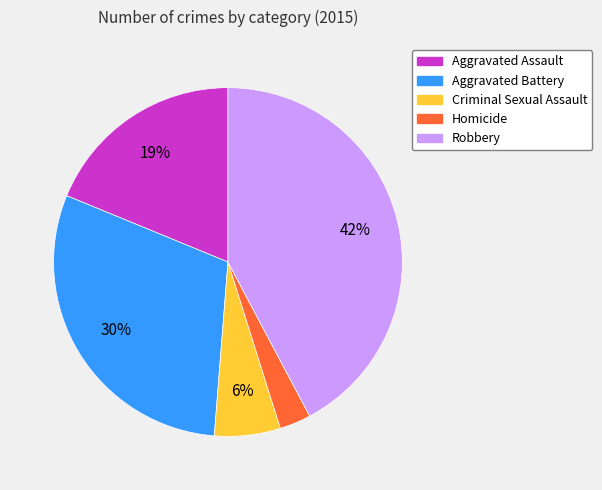

Do Aggravated Assault and Aggravated Battery together represent more than half of the pie?

No